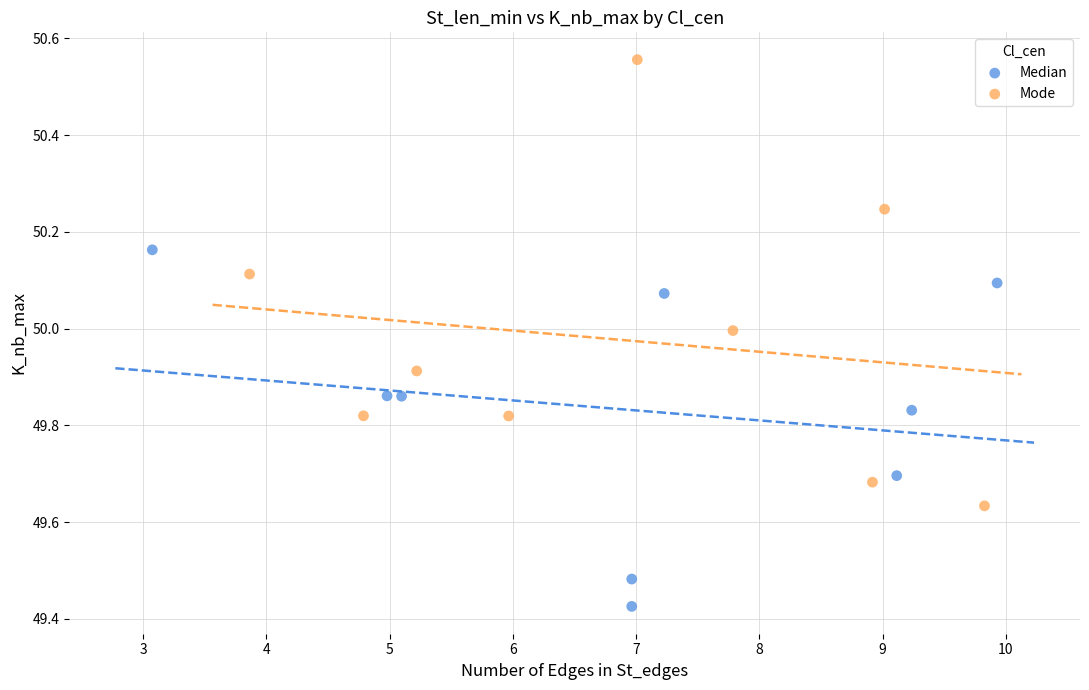

Which series contains the highest Y value?

Mode